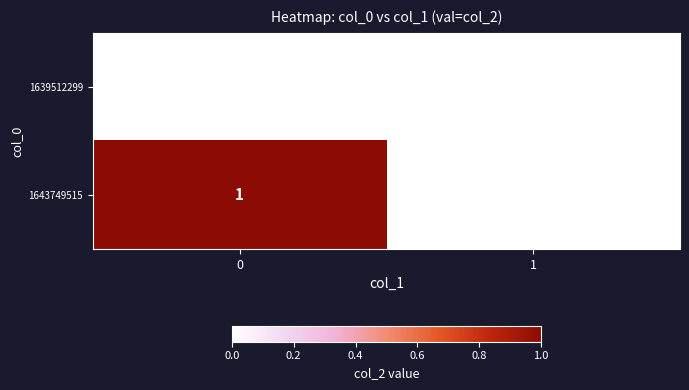

What is the greatest value displayed?

1